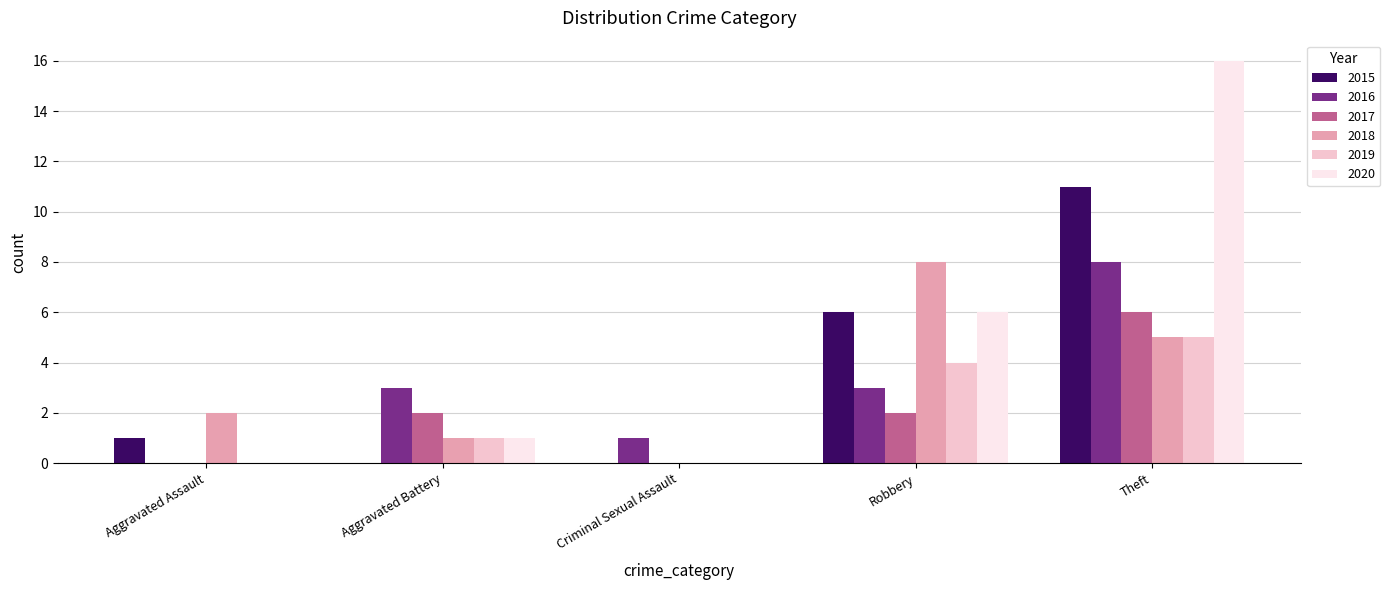

Reading left to right, list all the values displayed in this chart.

2015: Aggravated Assault=1	Aggravated Battery=0	Criminal Sexual Assault=0	Robbery=6	Theft=11
2016: Aggravated Assault=0	Aggravated Battery=3	Criminal Sexual Assault=1	Robbery=3	Theft=8
2017: Aggravated Assault=0	Aggravated Battery=2	Criminal Sexual Assault=0	Robbery=2	Theft=6
2018: Aggravated Assault=2	Aggravated Battery=1	Criminal Sexual Assault=0	Robbery=8	Theft=5
2019: Aggravated Assault=0	Aggravated Battery=1	Criminal Sexual Assault=0	Robbery=4	Theft=5
2020: Aggravated Assault=0	Aggravated Battery=1	Criminal Sexual Assault=0	Robbery=6	Theft=16